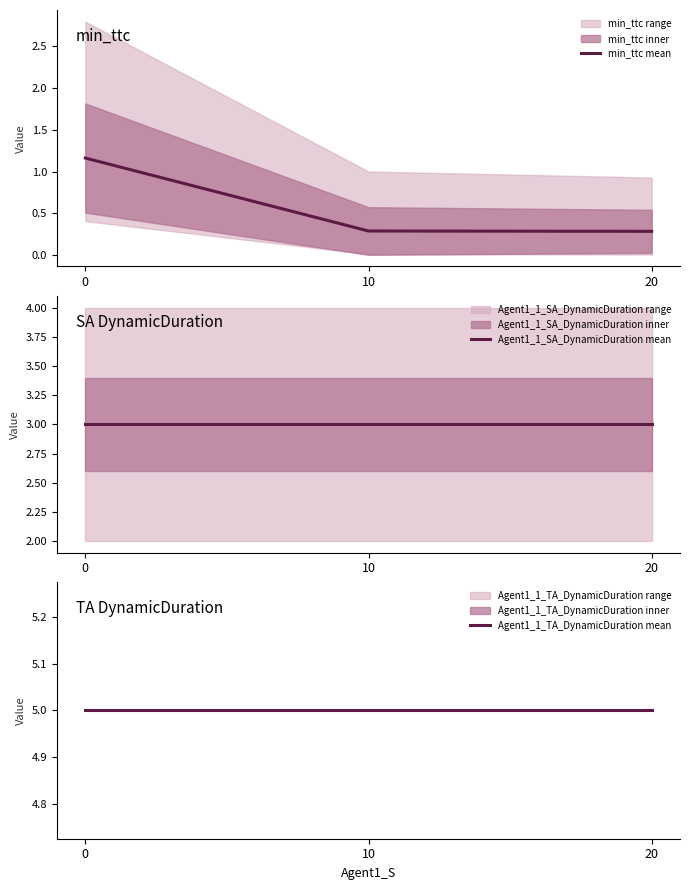

Which series has the largest range (max minus min)?

min_ttc mean